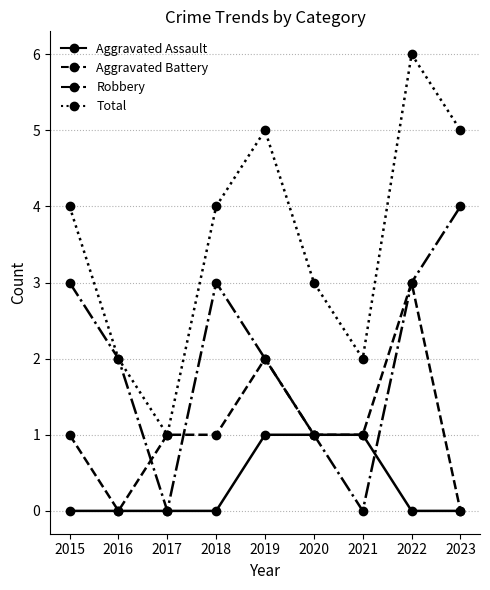

Which category has the highest value in the Aggravated Battery series?

2022